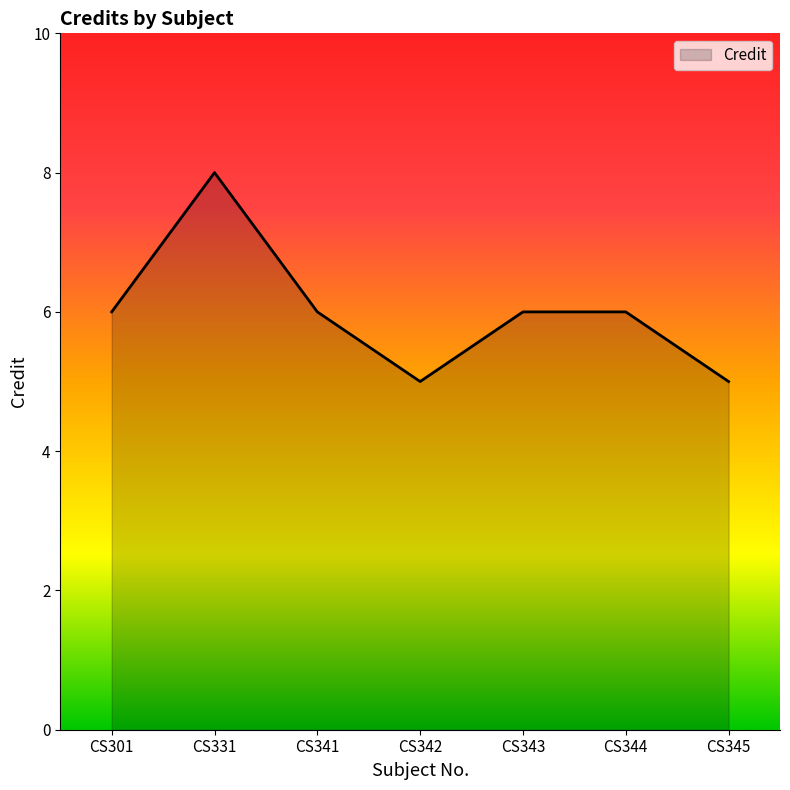

What is the smallest value displayed?

5